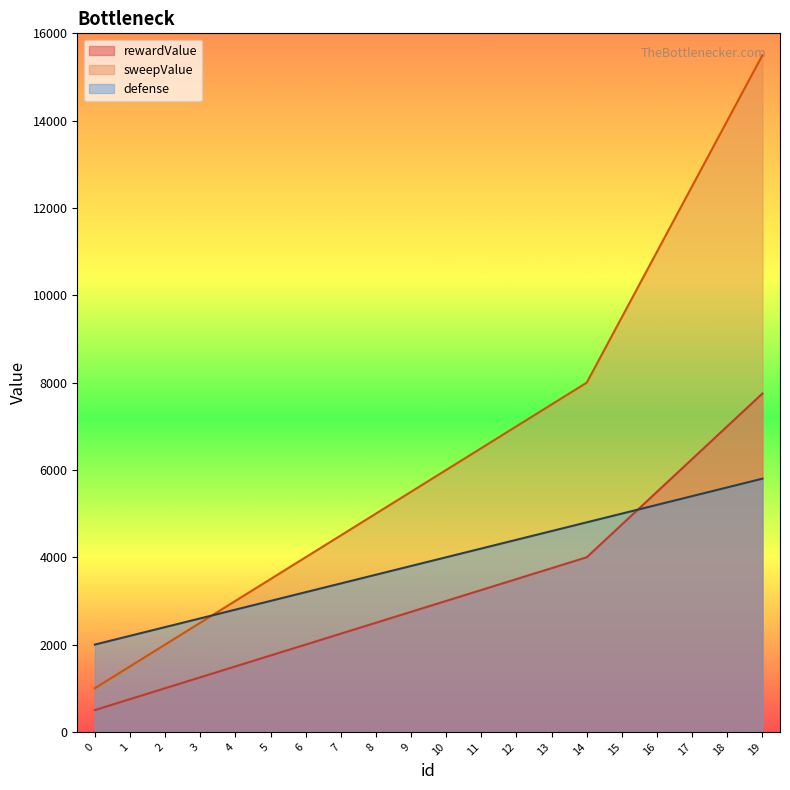

At how many categories does at least one series exceed 4176?

13